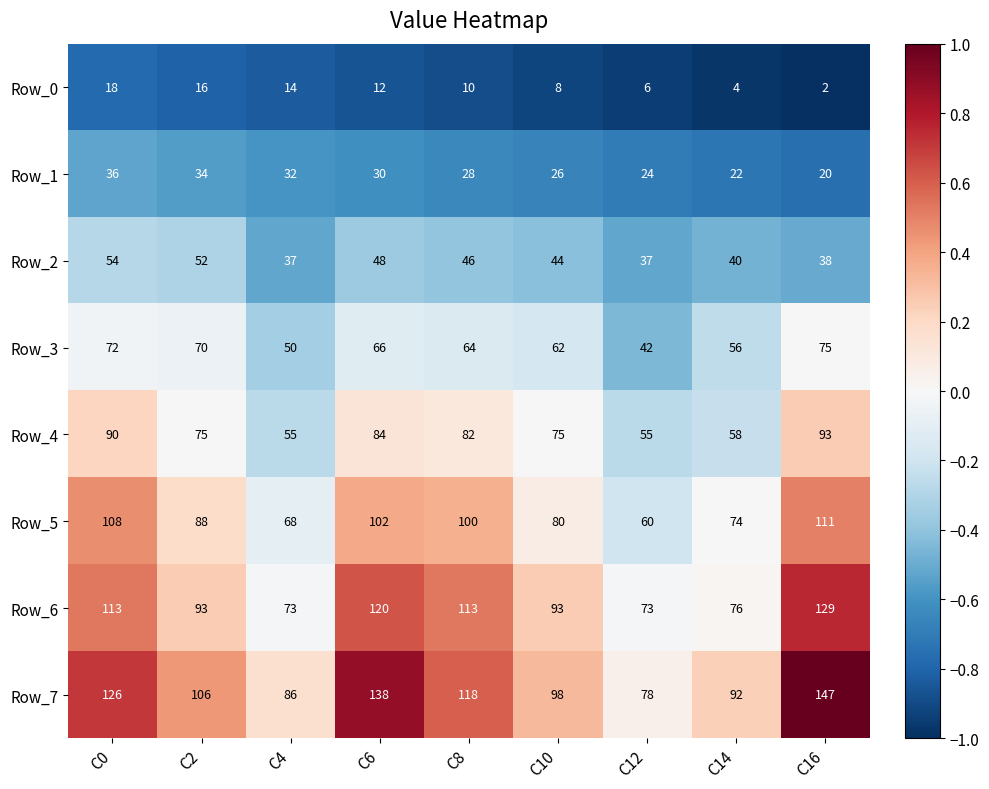

Is the value of Row_2 at C16 greater than the value of Row_7 at C14?

No